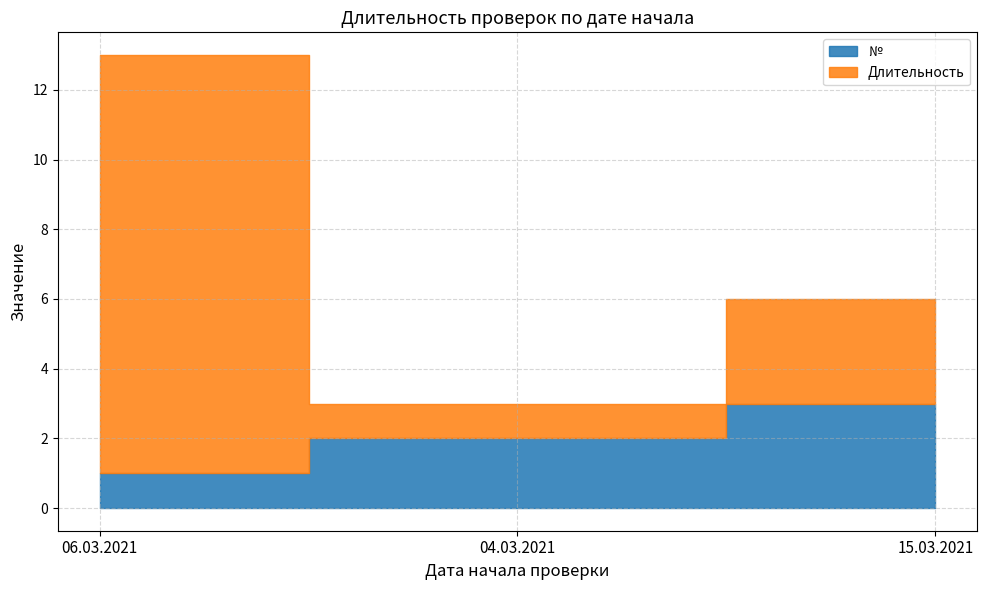

At which label does № reach its minimum?

06.03.2021